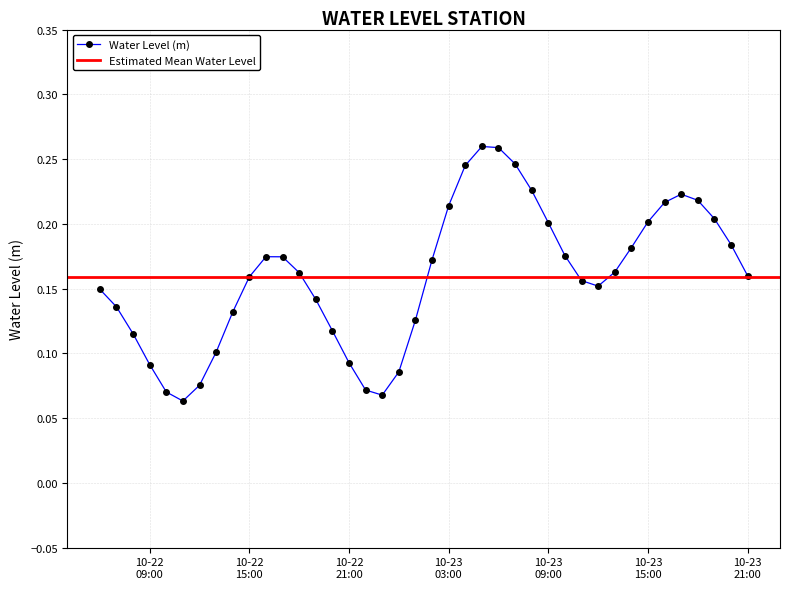

How many values are between 0 and 1?

40